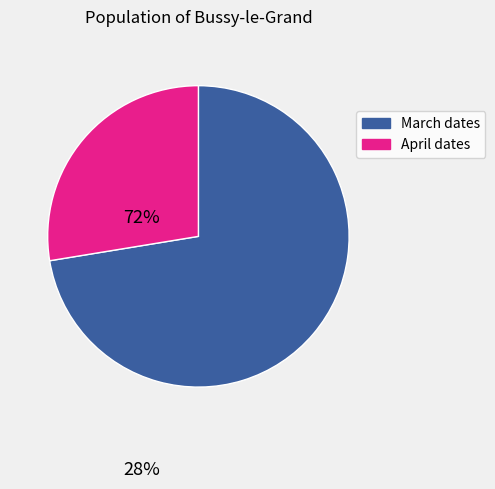

Which slice is the largest?

March dates